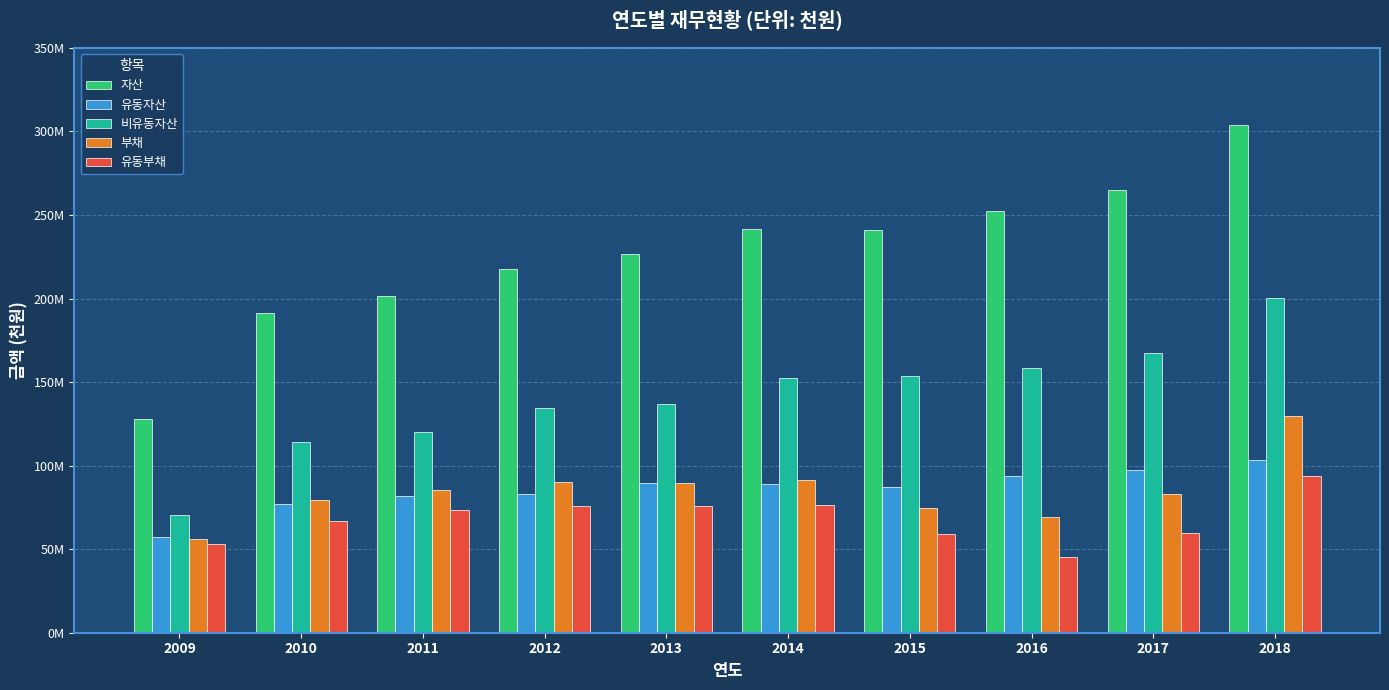

Are the bars horizontal?

No